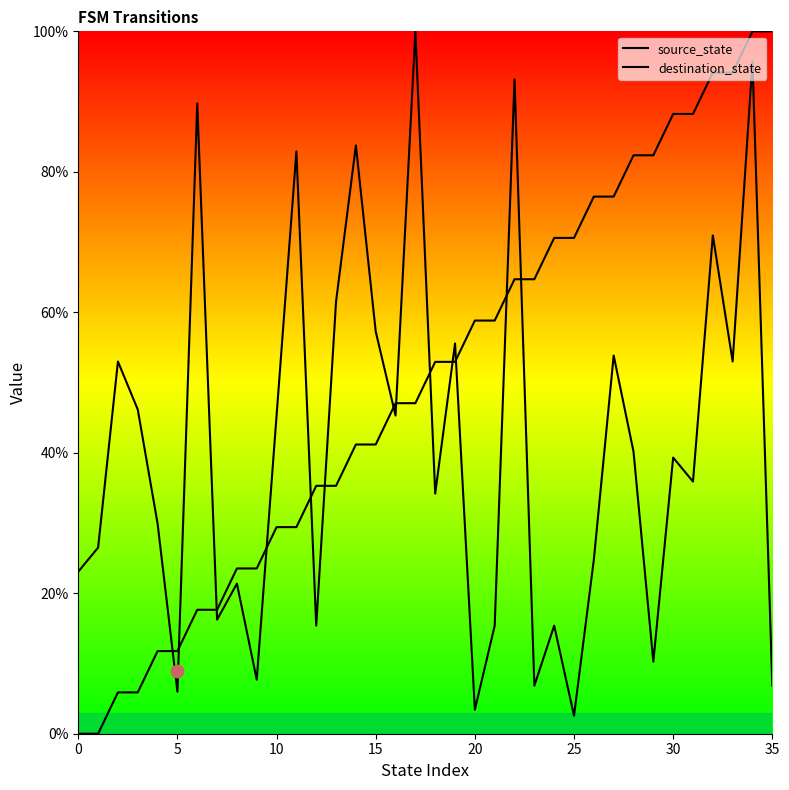

Which series has the widest spread of Y values?

source_state